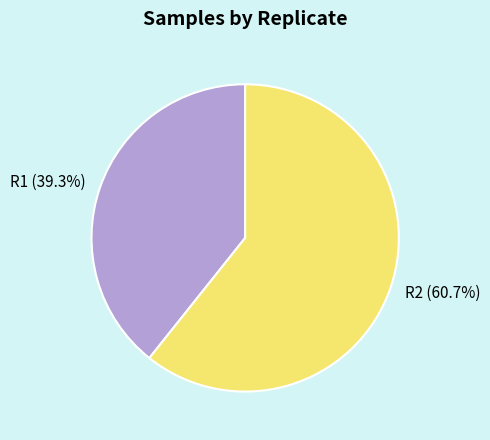

What percentage is NOT represented by R2?

39.3%